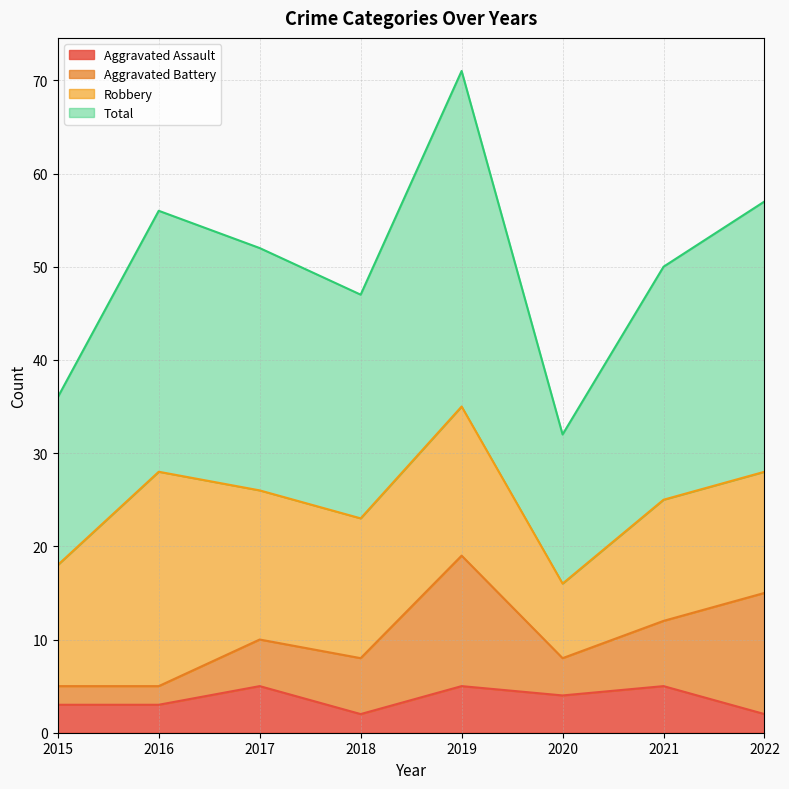

What value does the Aggravated Assault series have at 2017?

5